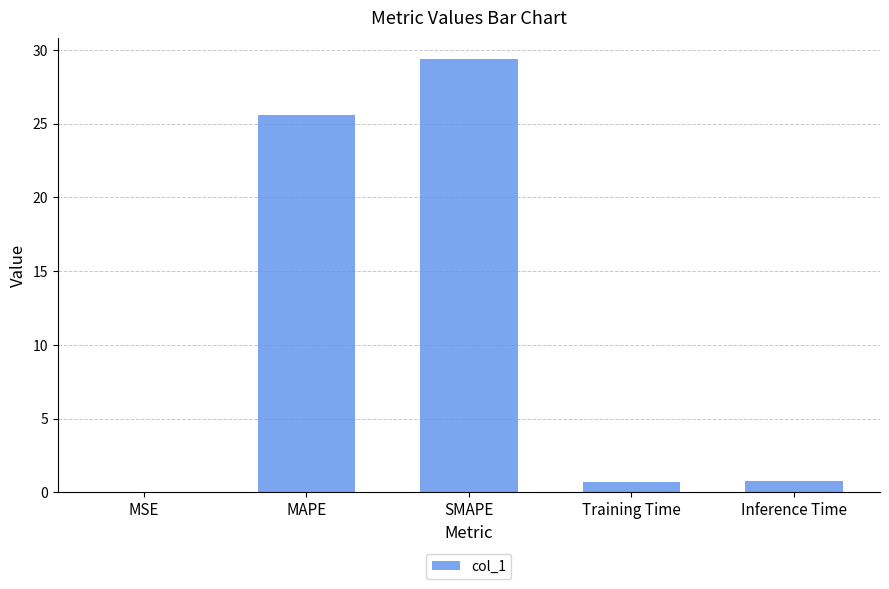

What is the change in value from MSE to MAPE?

+25.6